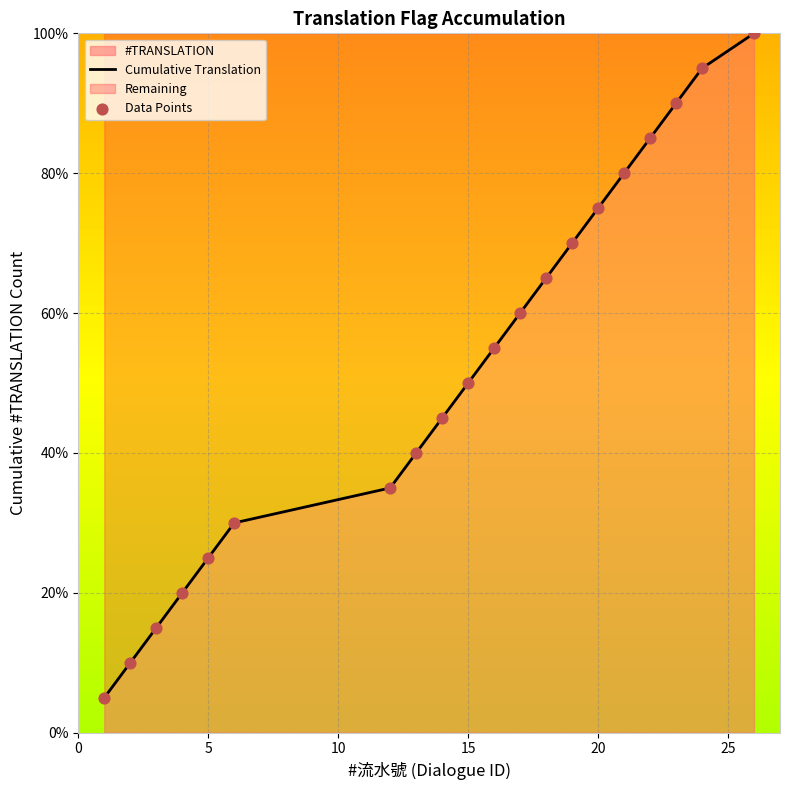

What is the difference between the maximum and minimum values?

95.0